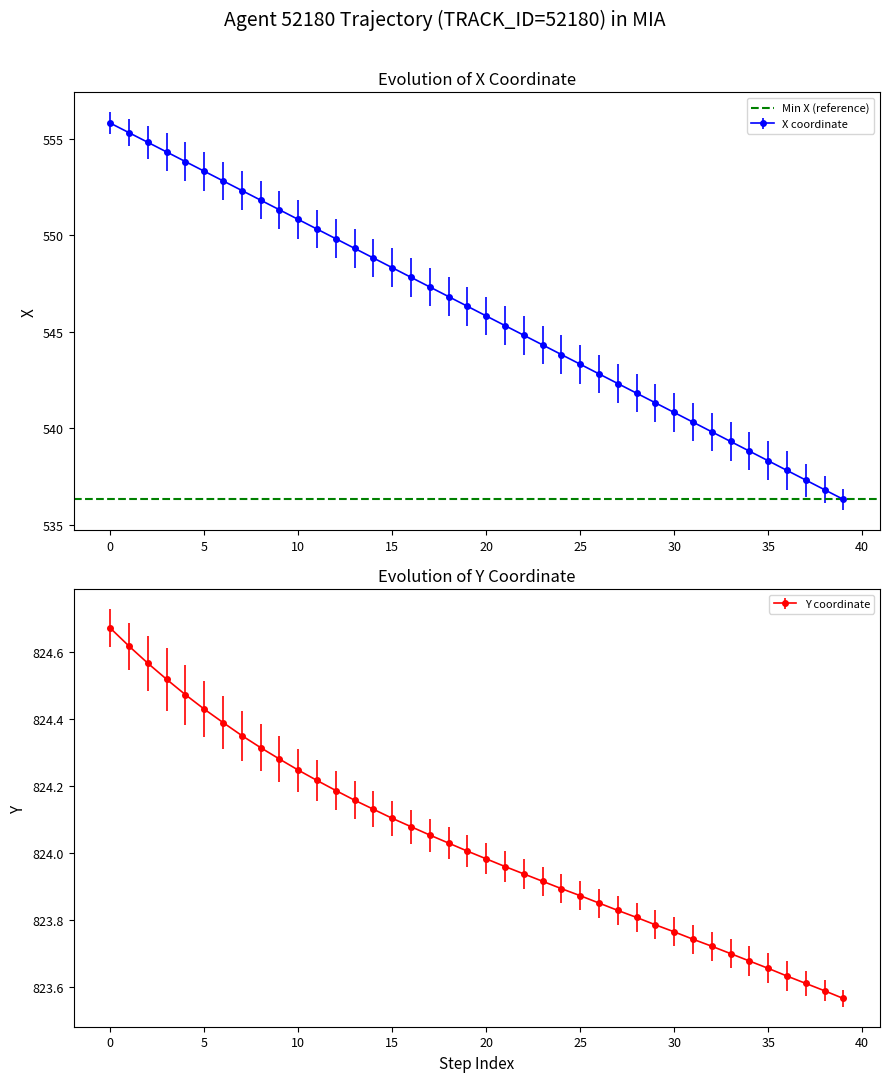

What is the highest value of the X coordinate series?

555.8